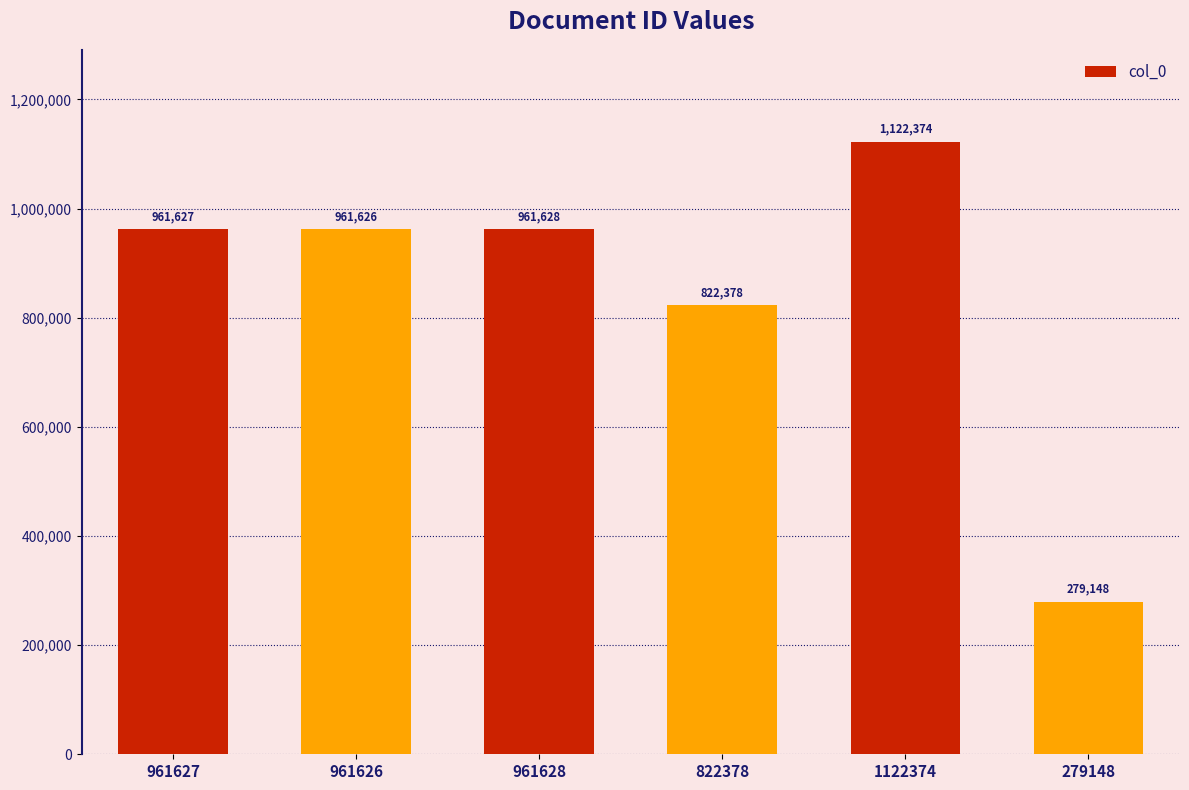

What is the change in value from 961627 to 1122374?

+160747